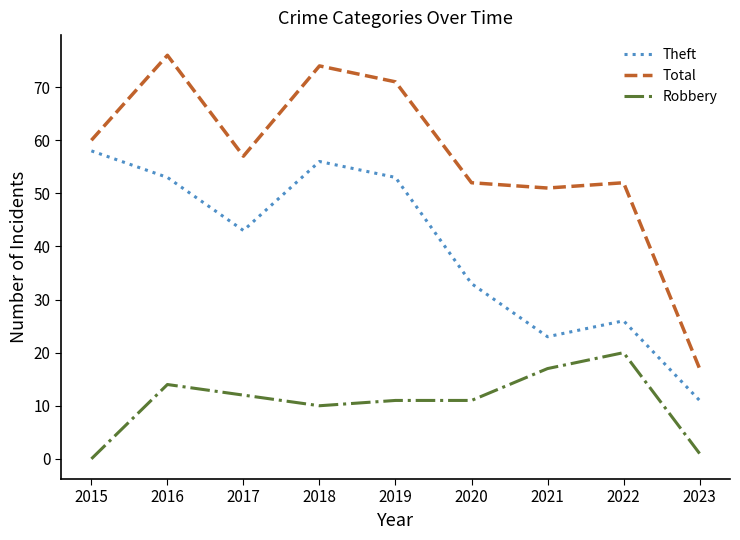

Rank the series at 2019 from highest to lowest value.

Total, Theft, Robbery